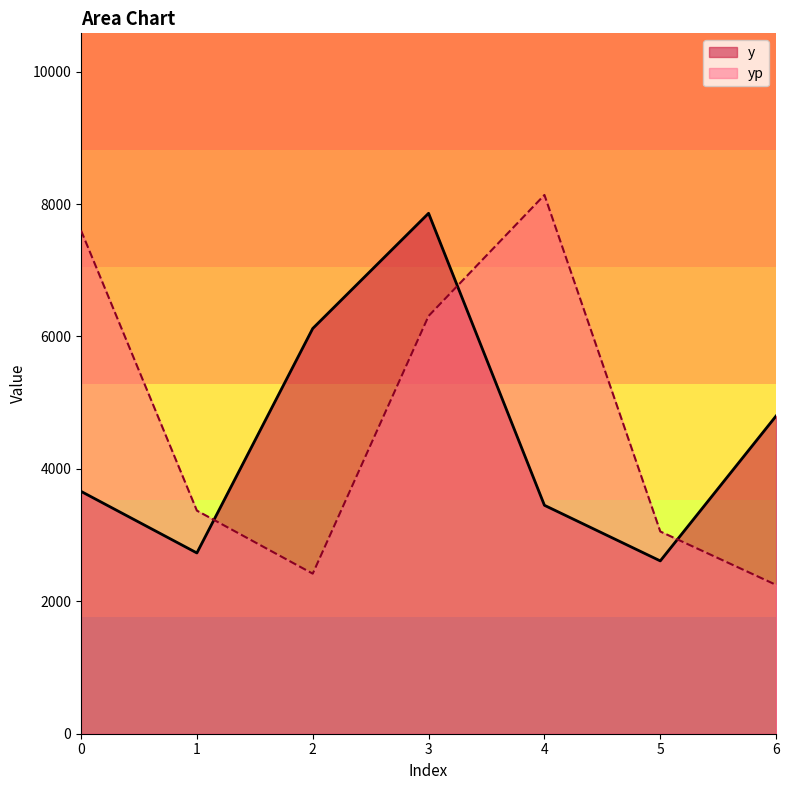

At which category is the sum across all series the highest?

3